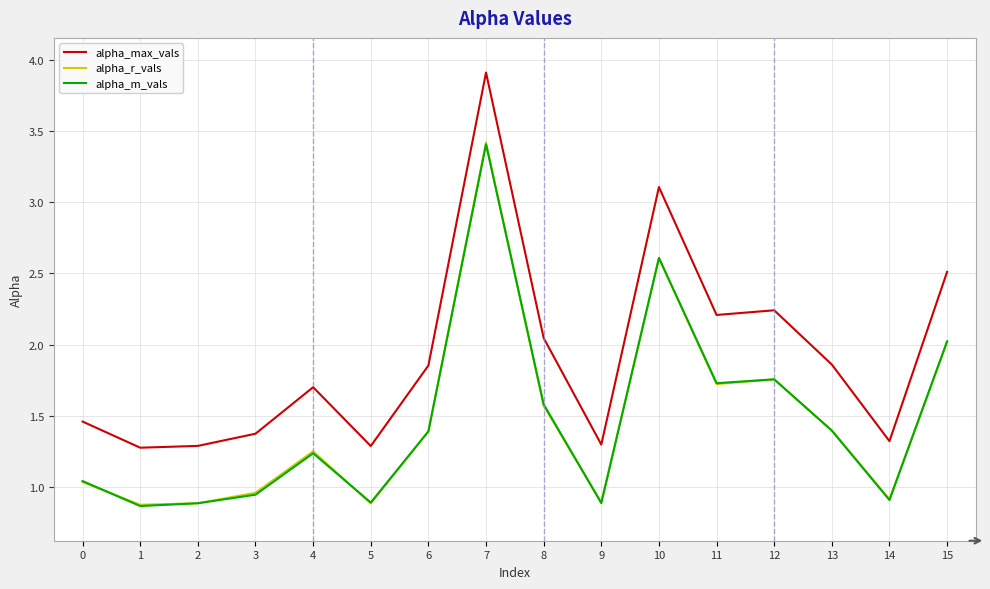

What is the spread (max minus min) of values at 5?

0.4